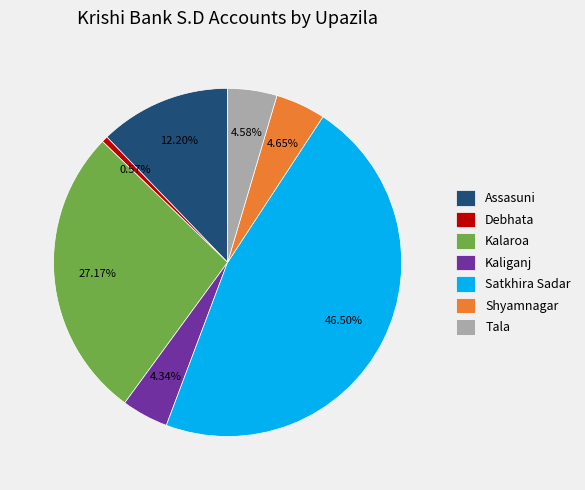

Which slice is the smallest?

Debhata